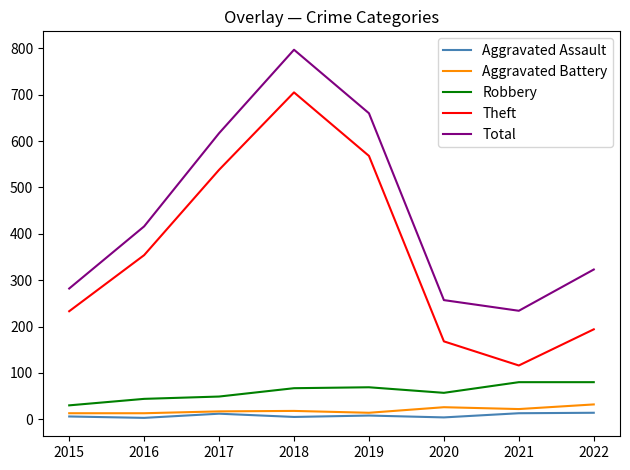

At which label does Theft reach its peak?

2018